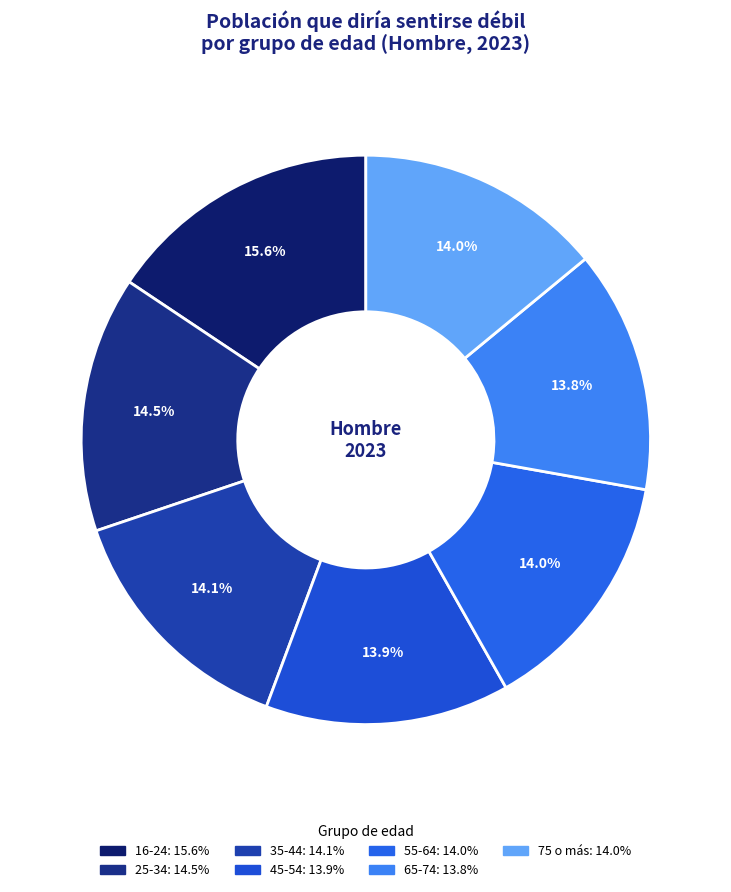

To the nearest percent, what is the combined percentage of 35-44 and 25-34?

29%